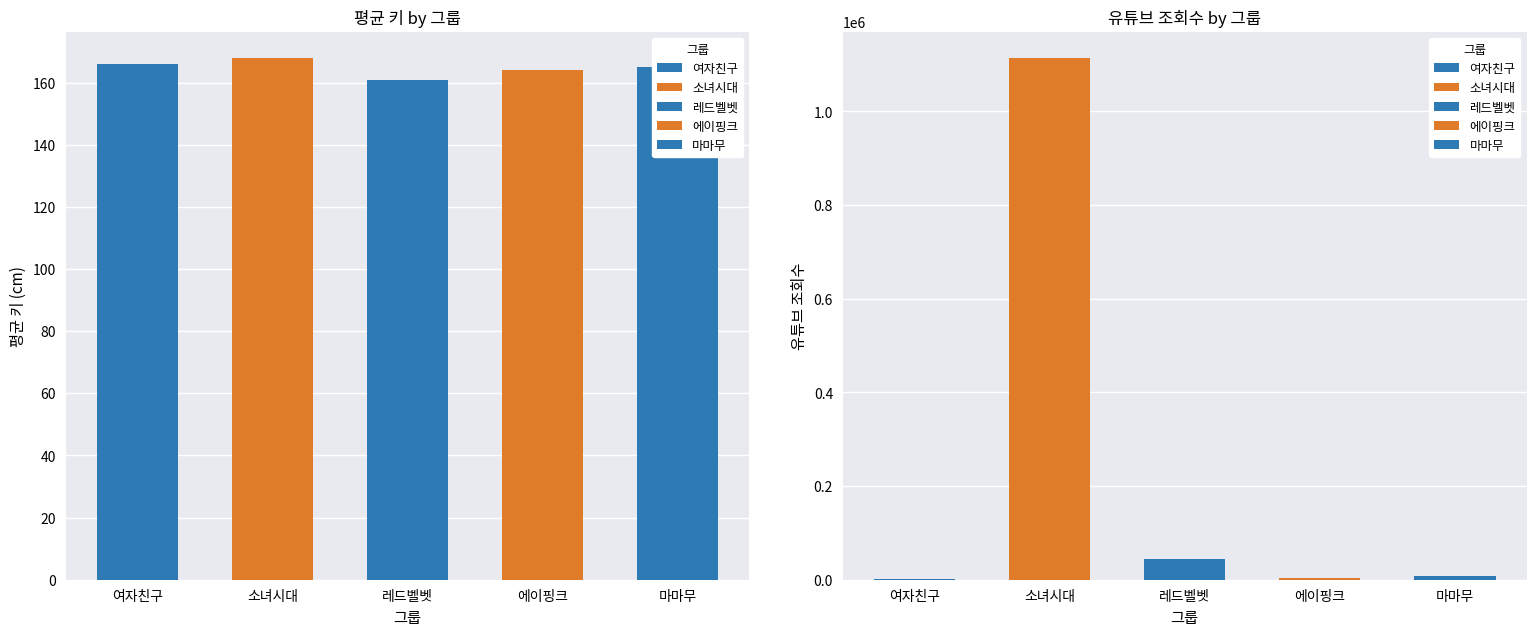

Is it true that 유튜브 조회수 equals 2900 at 에이핑크?

True